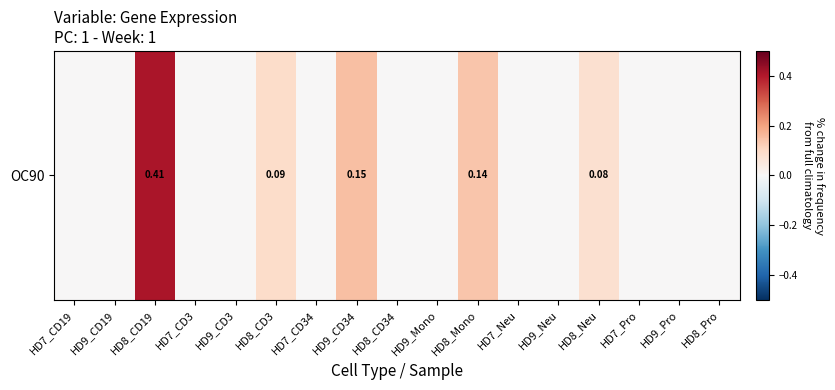

Where is the data nearest to the value 0?

HD7_CD19